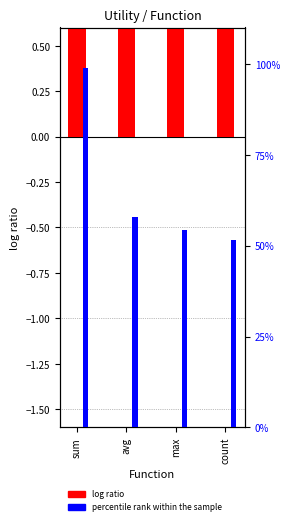

How many groups of bars are there?

4